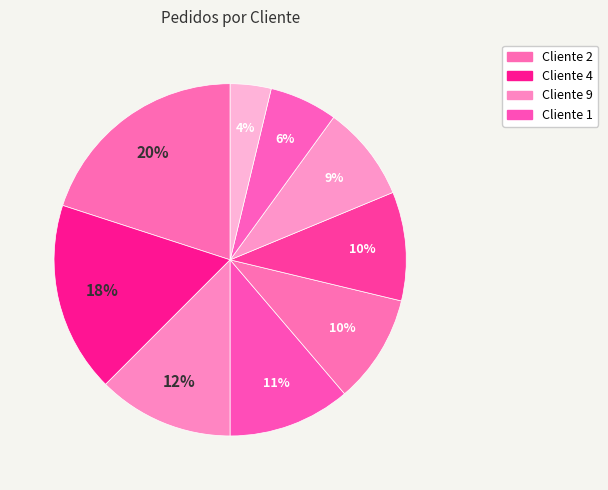

How many segments does this pie chart have?

9